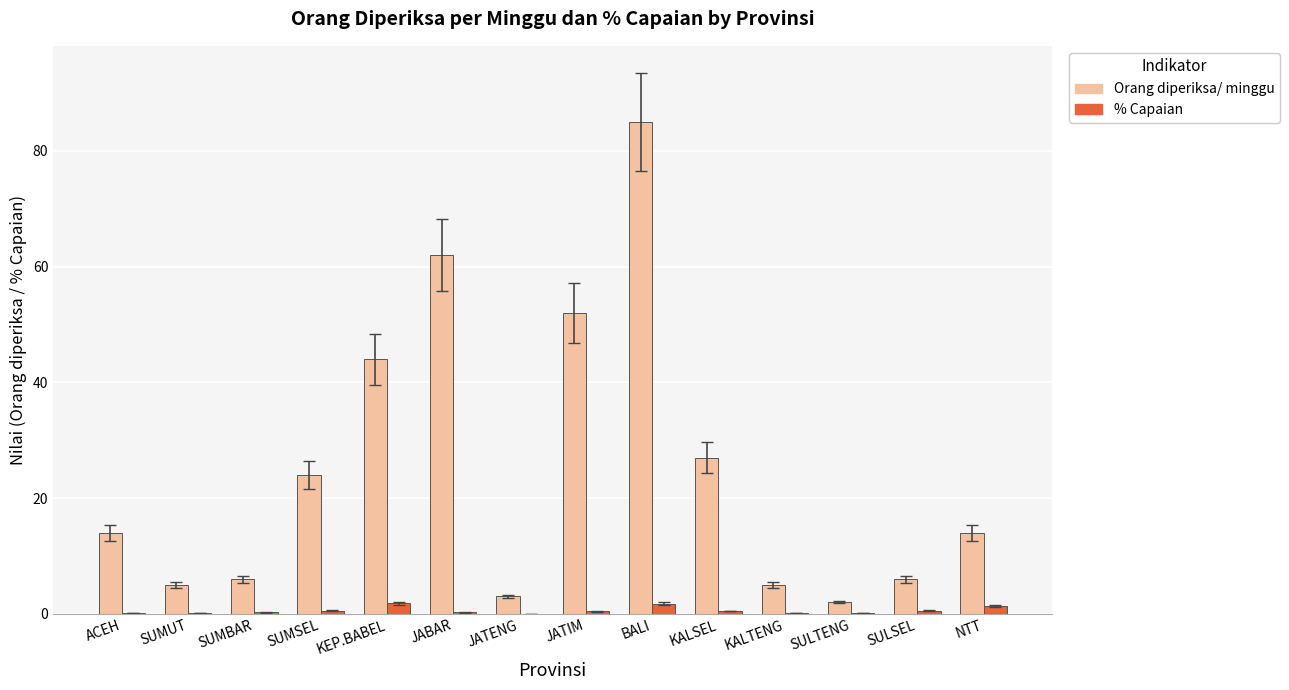

At which category is the sum across all series the highest?

BALI